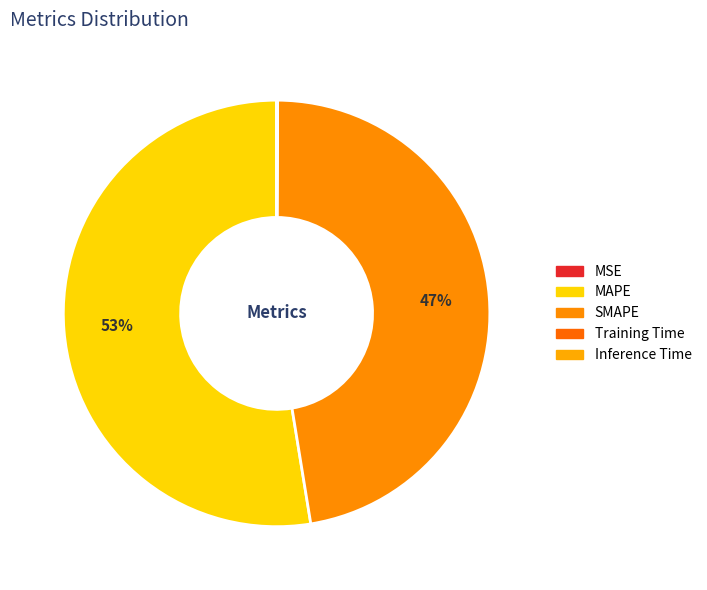

How many slices are in this pie chart?

5